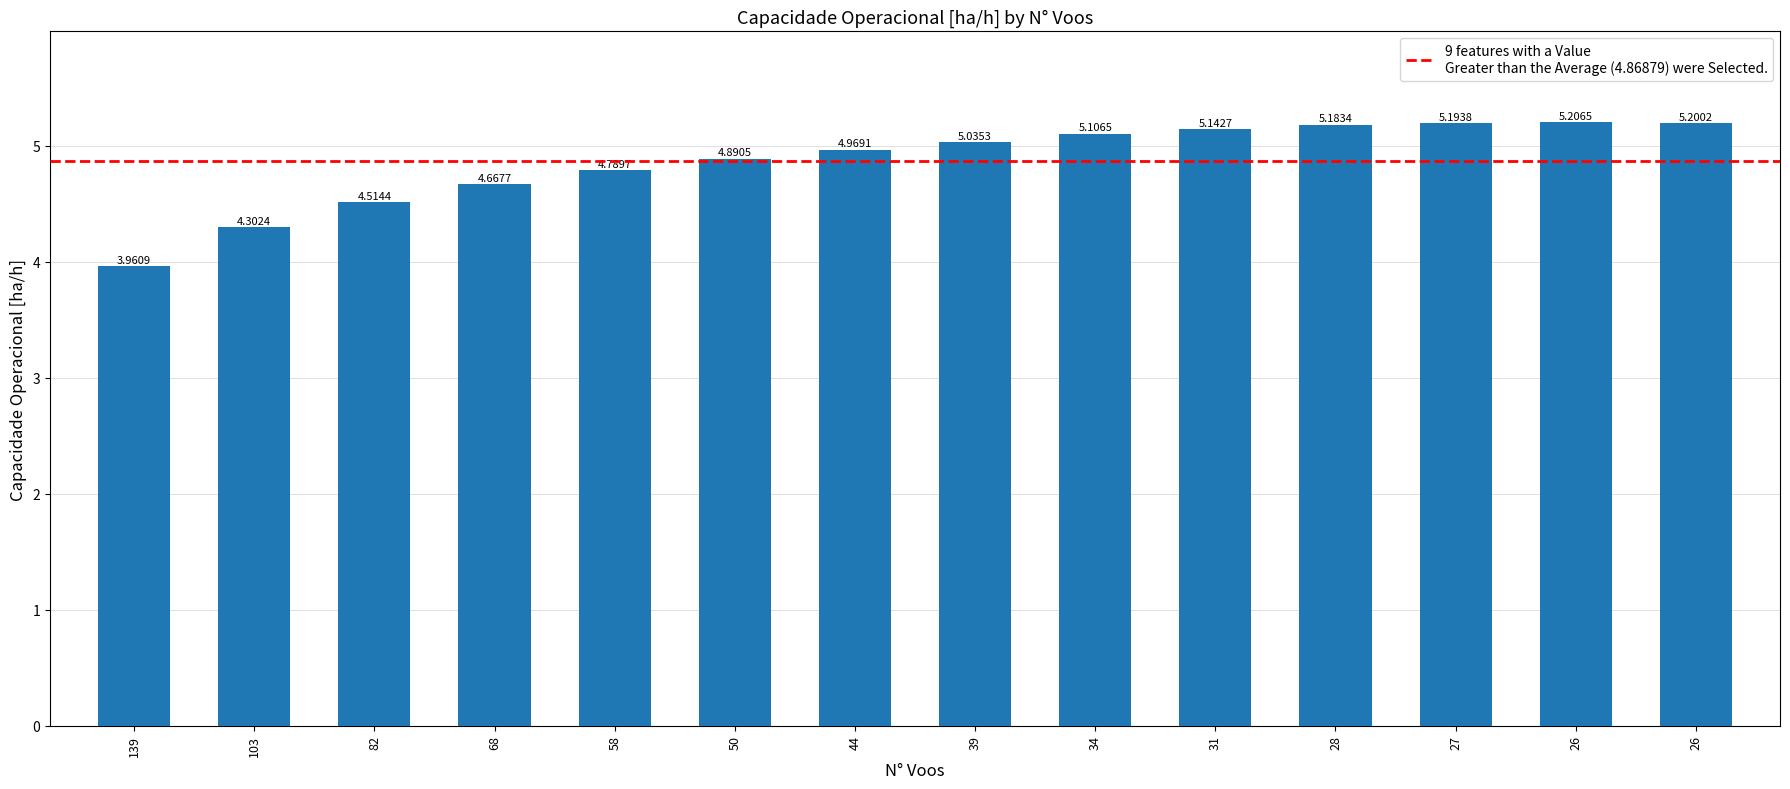

Rank the categories by value from lowest to highest.

139, 103, 82, 68, 58, 50, 44, 39, 34, 31, 28, 27, 26, 26